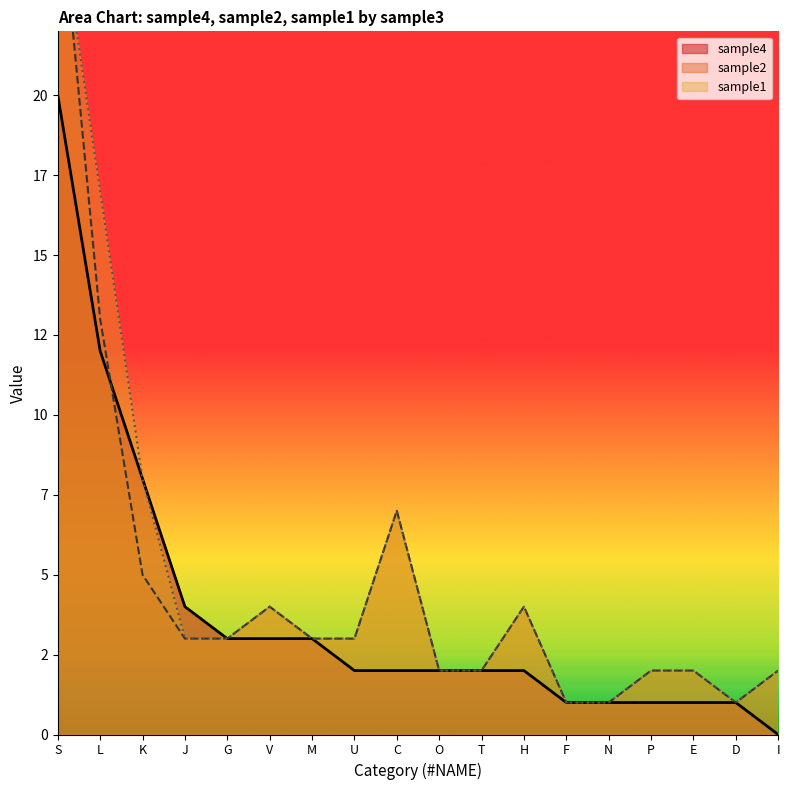

What is the difference between the second highest and minimum values in the sample2 series?

12